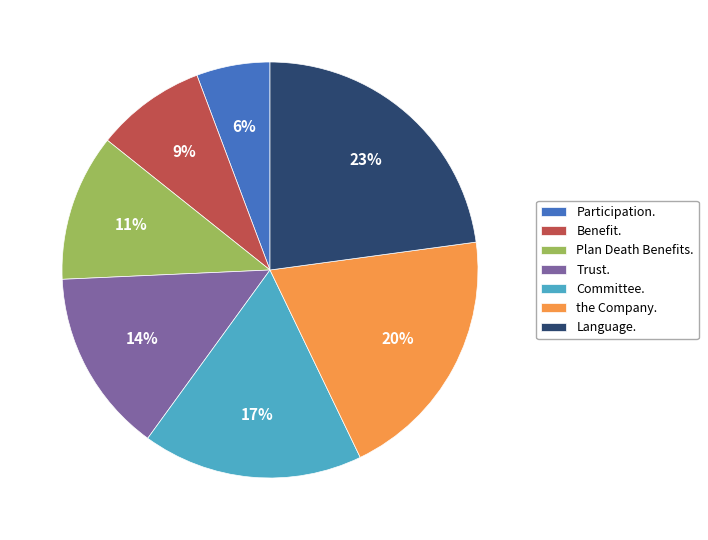

To the nearest percent, what portion does Language. represent?

23%